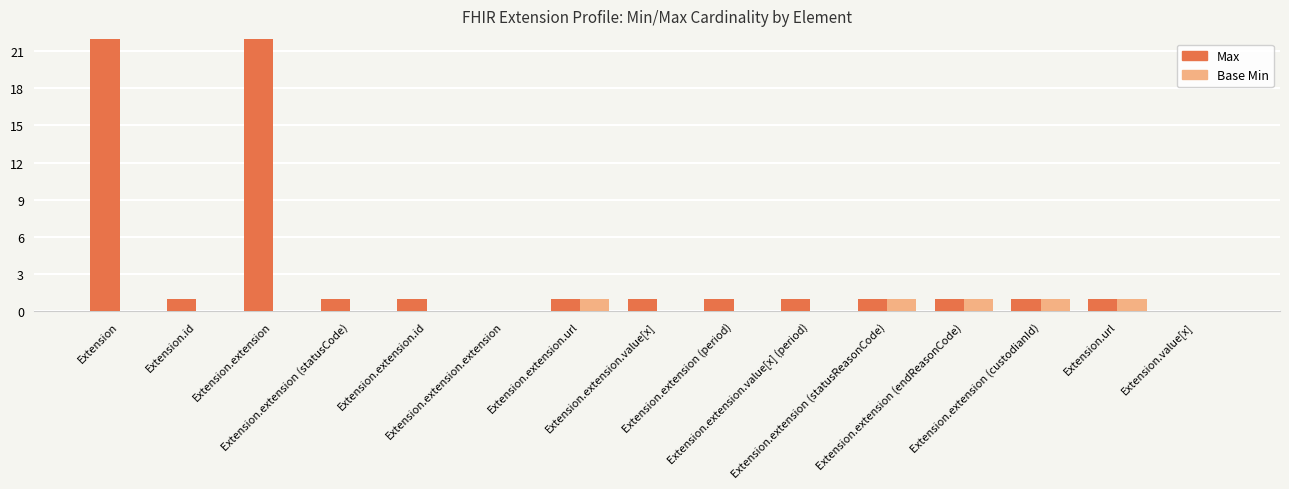

Where is Base Min nearest to the value 0?

Extension